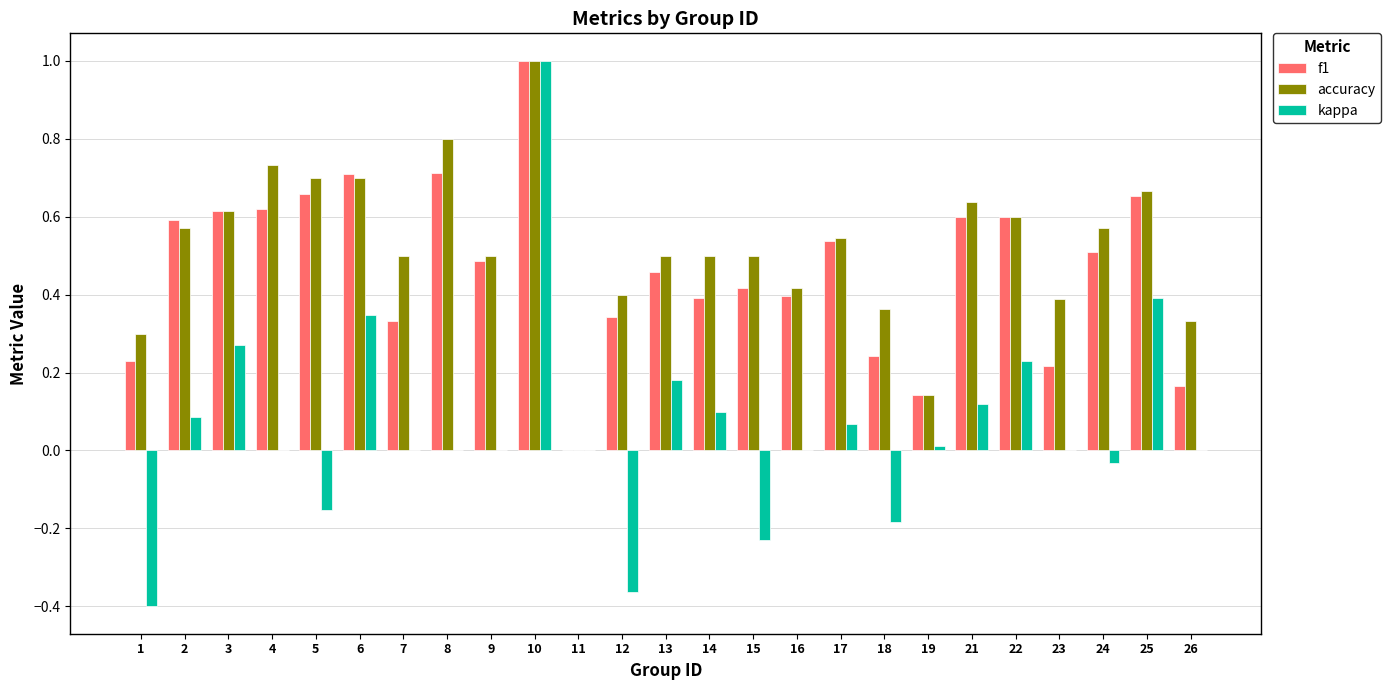

Which series changed the most between 4 and 14?

accuracy